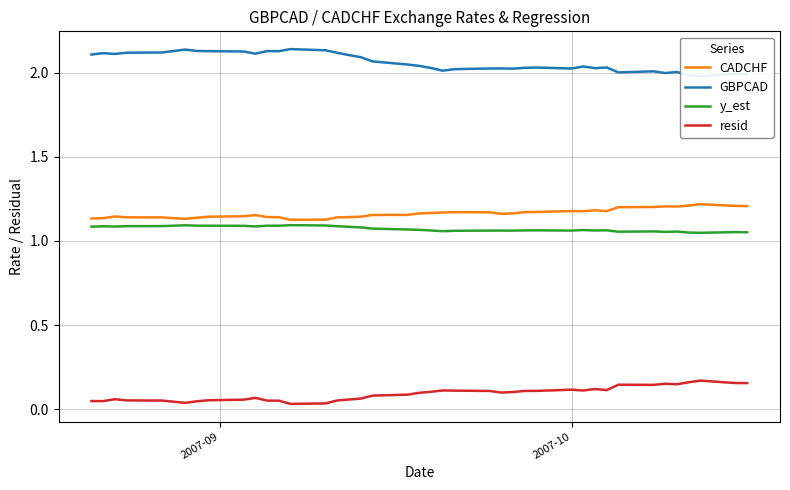

How many lines are shown in the chart?

4